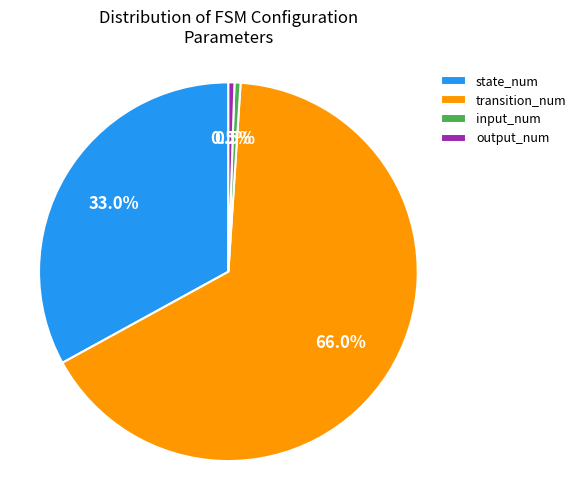

Which category has the biggest portion of the pie?

transition_num